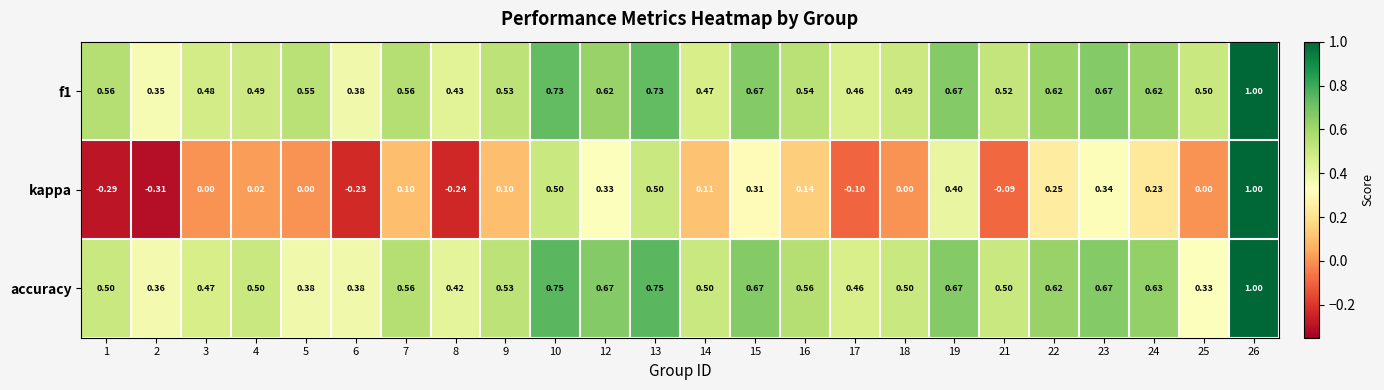

Is the value of accuracy at 6 greater than the value of kappa at 3?

Yes